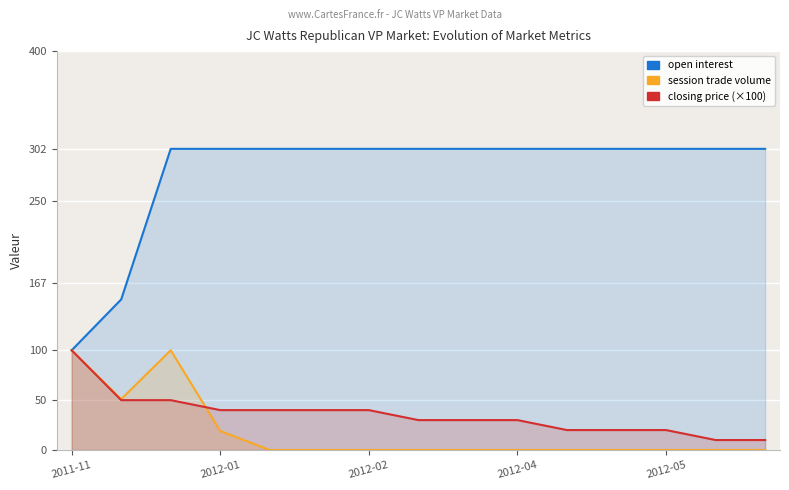

True or false: session trade volume and closing price (×100) intersect in this chart.

True